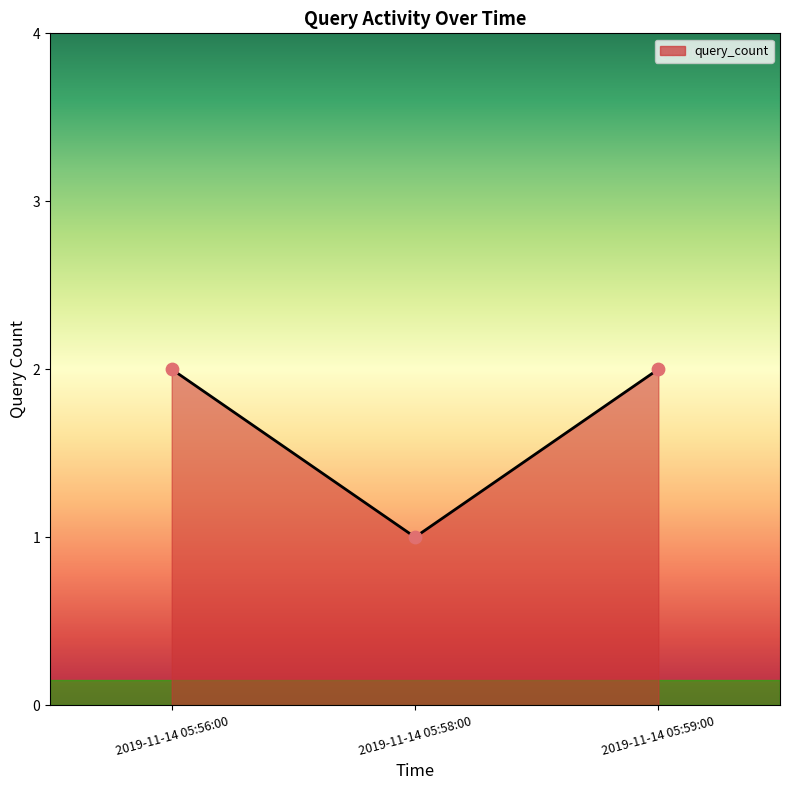

What is the change in value from 2019-11-14 05:56:00 to 2019-11-14 05:58:00?

-1